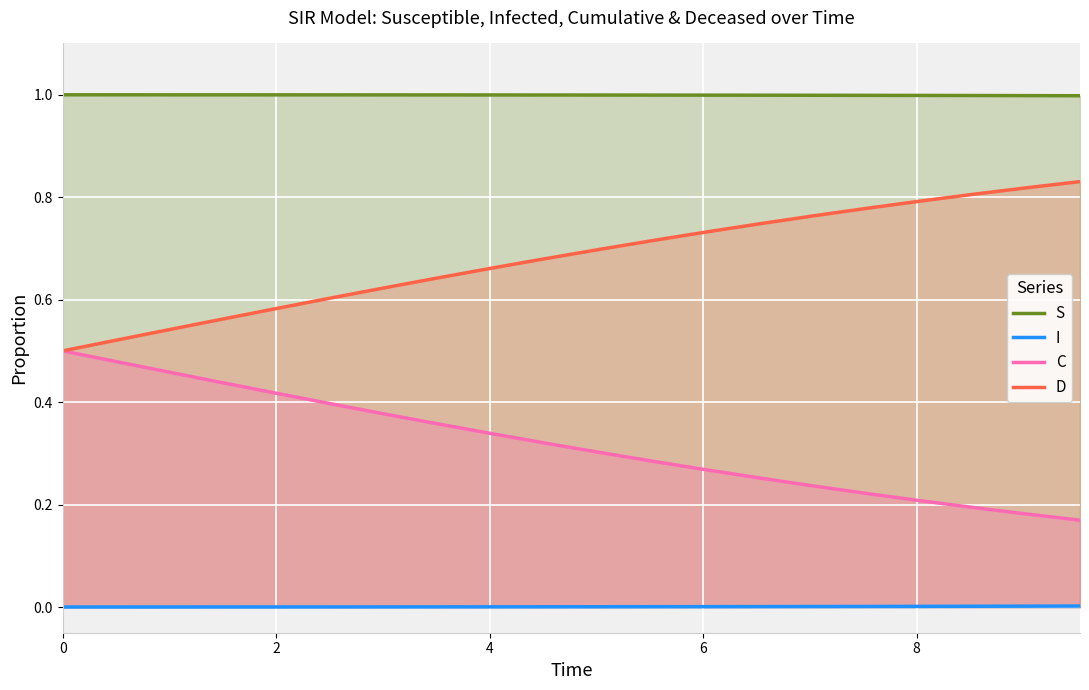

True or false: C and S intersect in this chart.

False